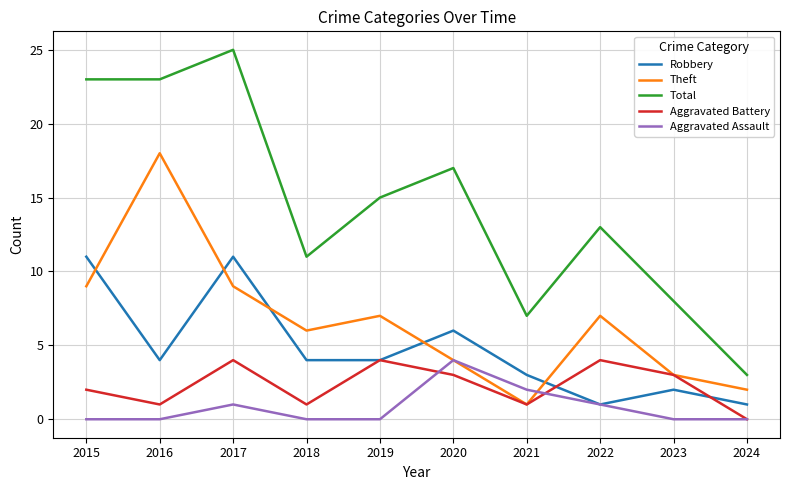

Reading left to right, list all the values displayed in this chart.

Robbery: 11	4	11	4	4	6	3	1	2	1
Theft: 9	18	9	6	7	4	1	7	3	2
Total: 23	23	25	11	15	17	7	13	8	3
Aggravated Battery: 2	1	4	1	4	3	1	4	3	0
Aggravated Assault: 0	0	1	0	0	4	2	1	0	0